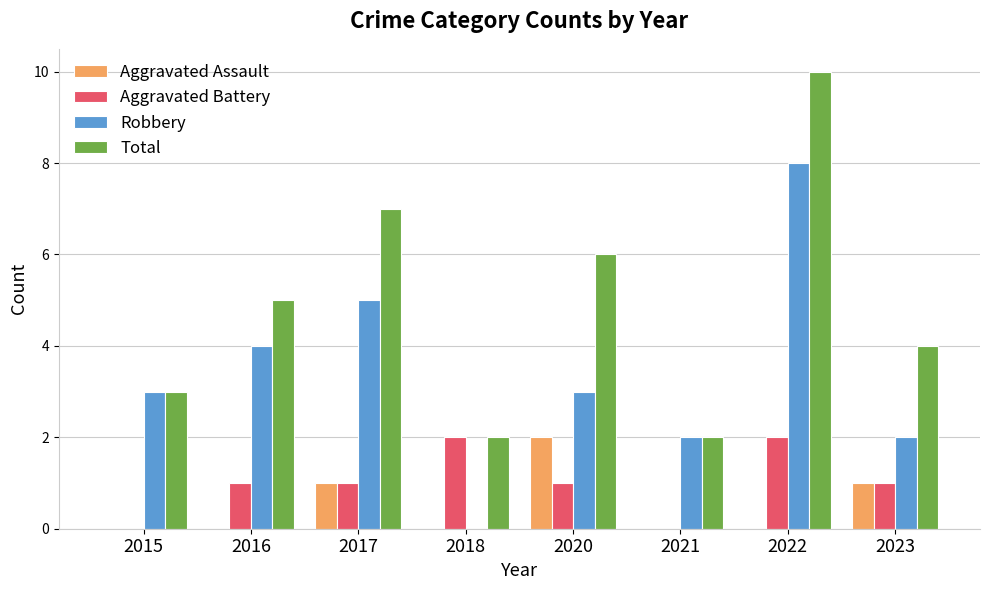

The value of Total at 2020 is 8. True or false?

False